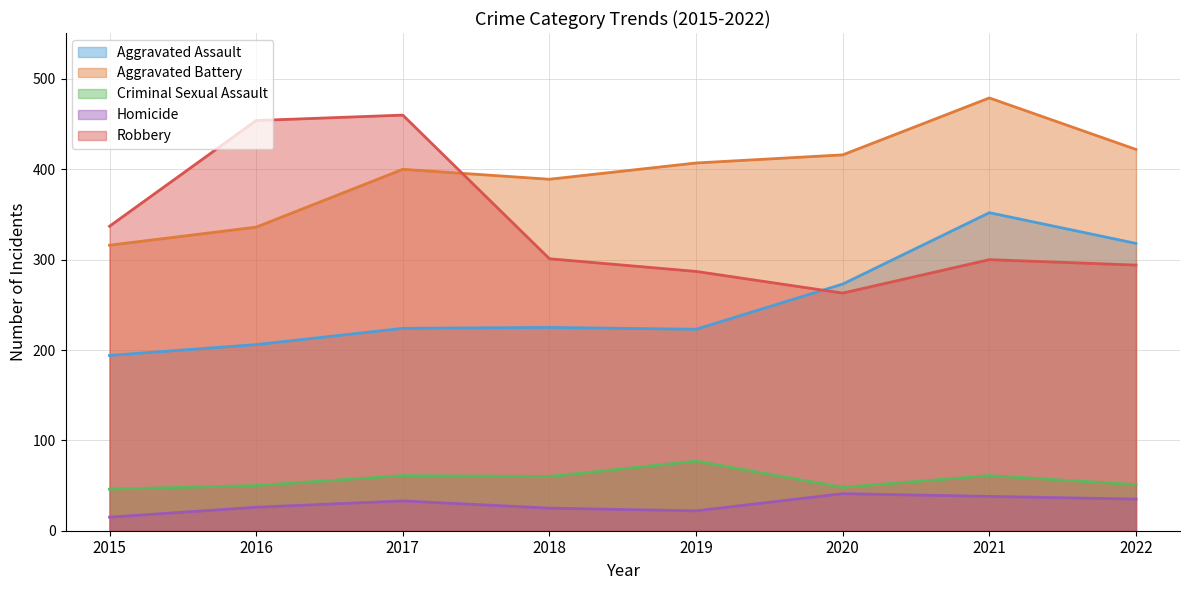

The value of Robbery at 2018 is 536. True or false?

False